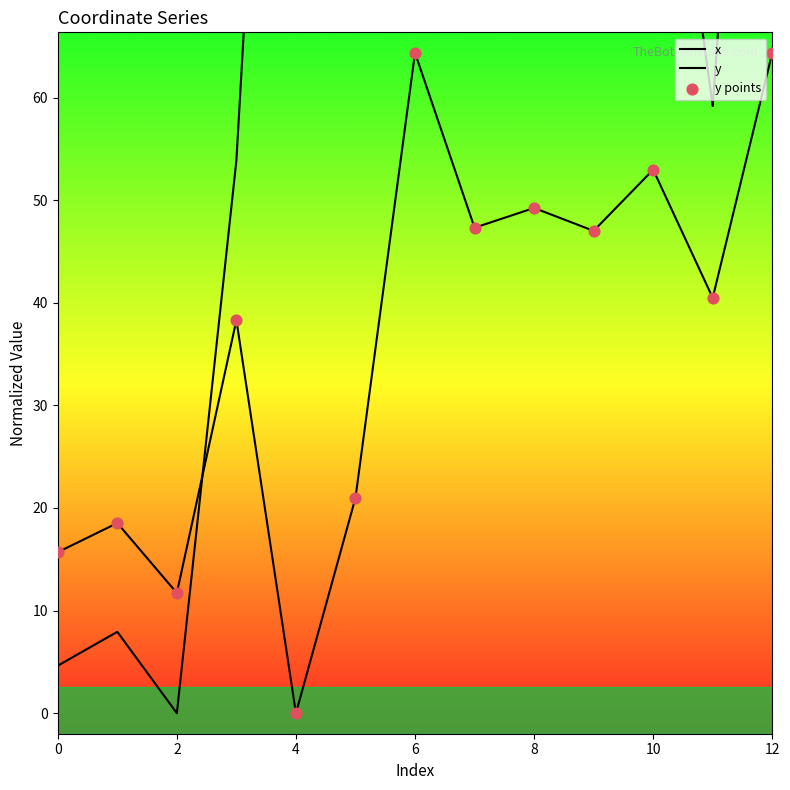

Which series has the largest total across all categories?

x